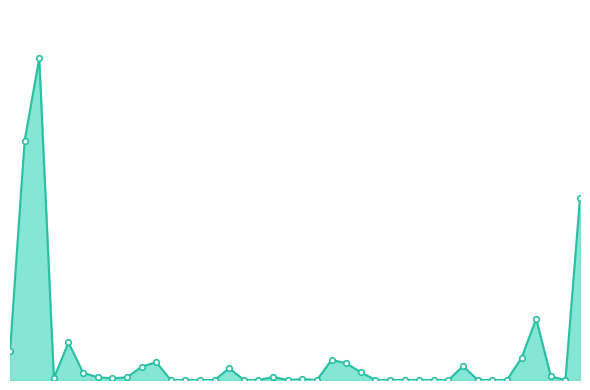

Between 7 and 36, which is larger?

36